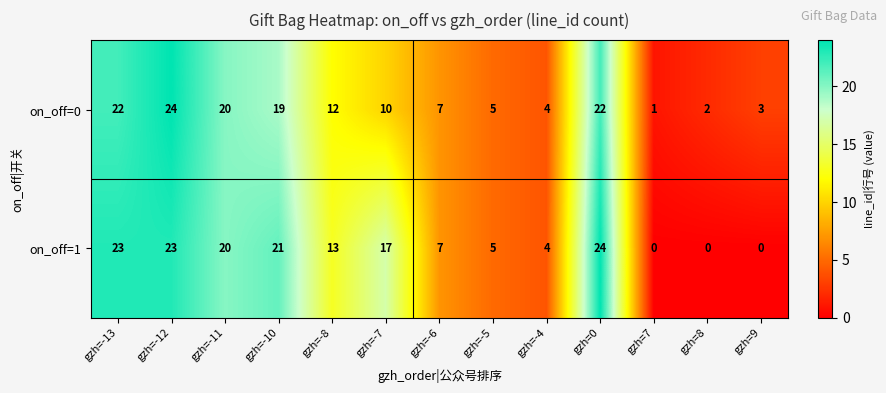

What is the sum of all on_off=0 values?

151